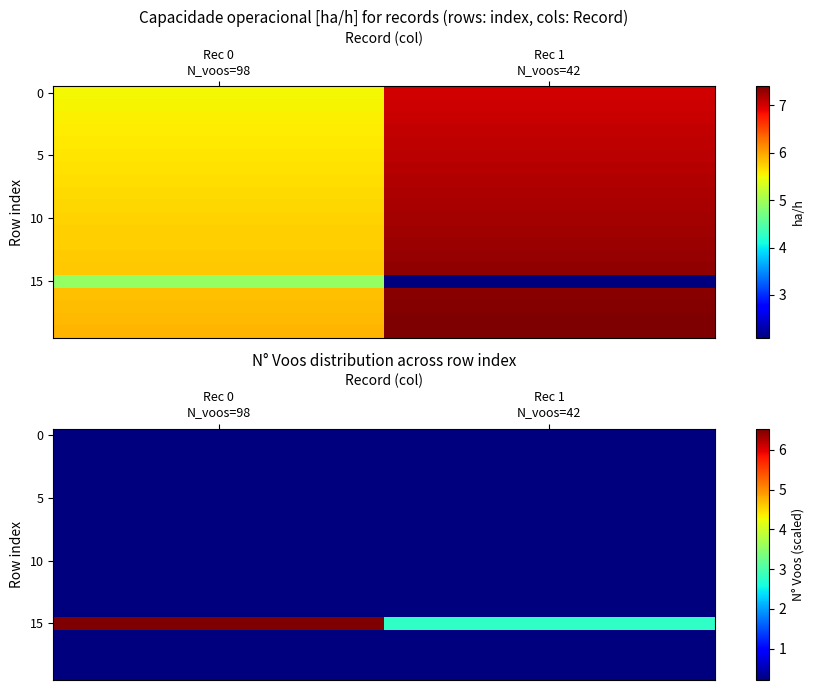

Which label corresponds to the smallest value in the chart?

Rec 0
N_voos=98